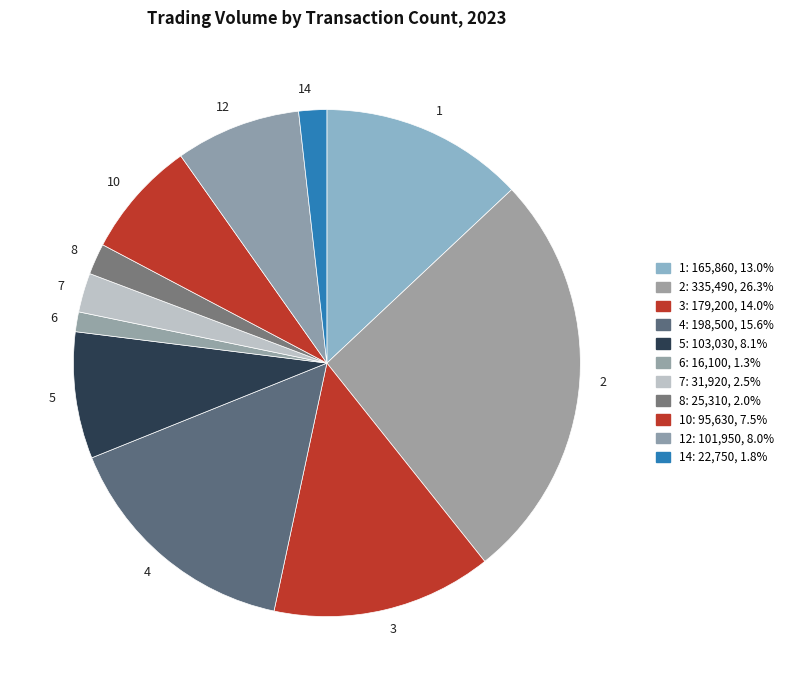

Between 12 and 6, which is larger?

12